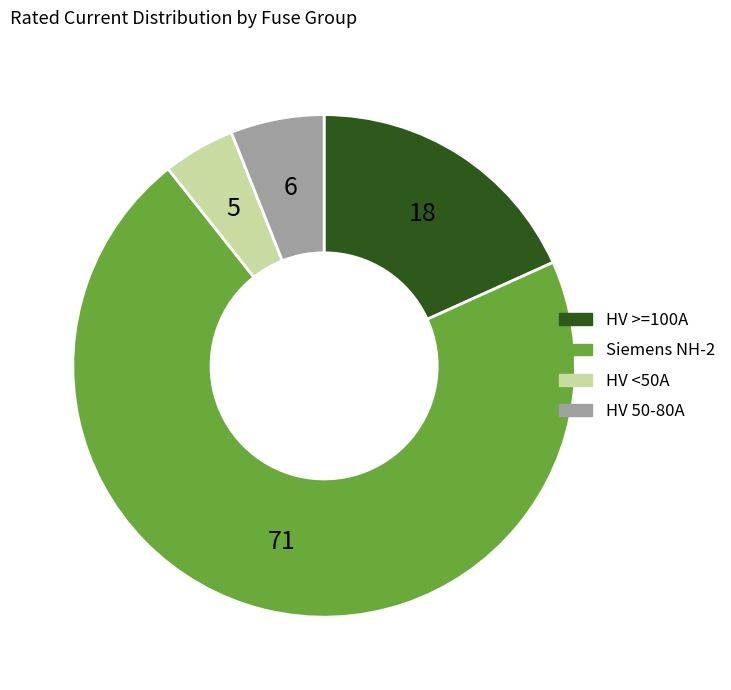

Is there any slice that represents more than half of the pie?

Yes